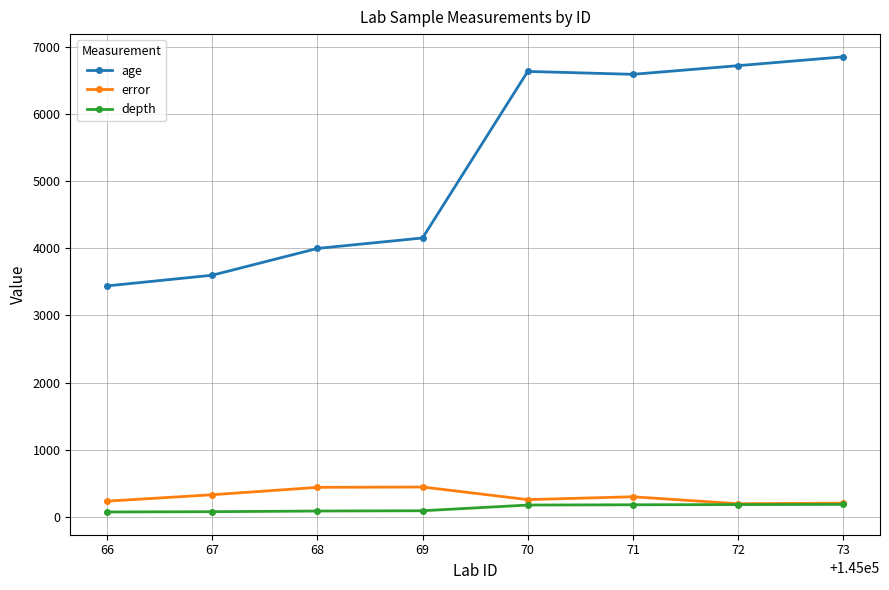

True or false: error and age intersect in this chart.

False